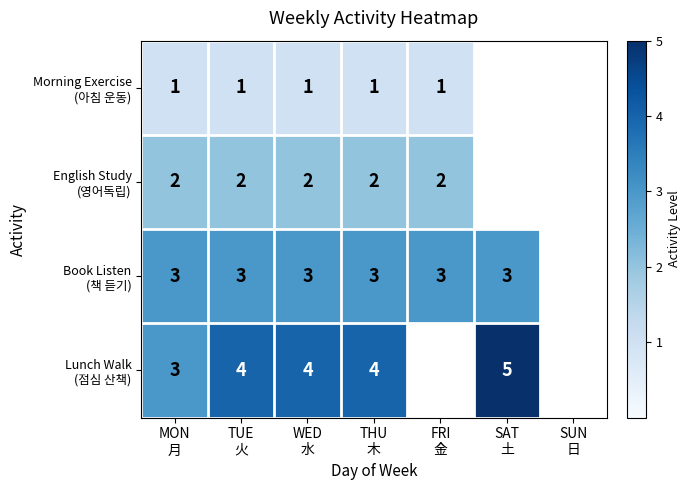

Between MON 月 and WED 水, which series saw the biggest shift?

Lunch Walk (점심 산책)